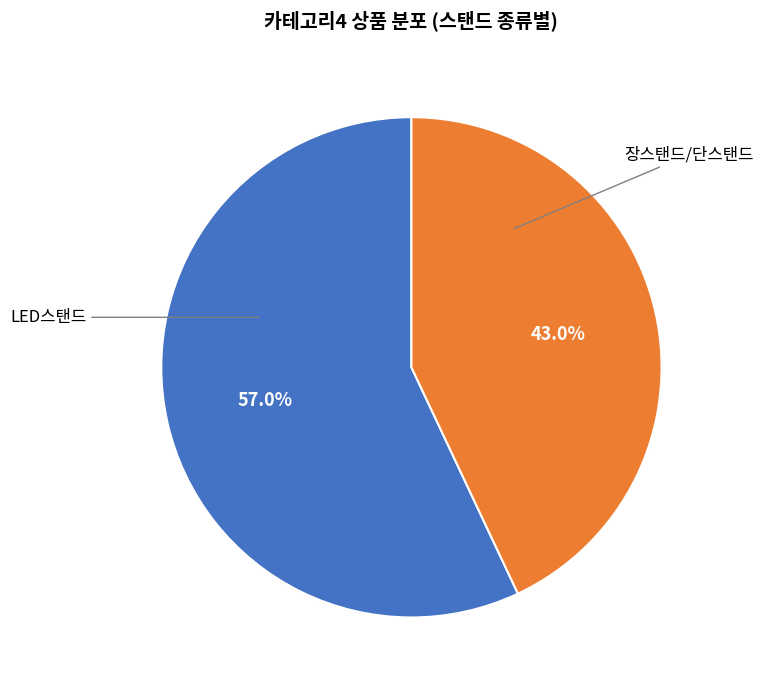

Which slice represents more than half of the pie?

LED스탠드